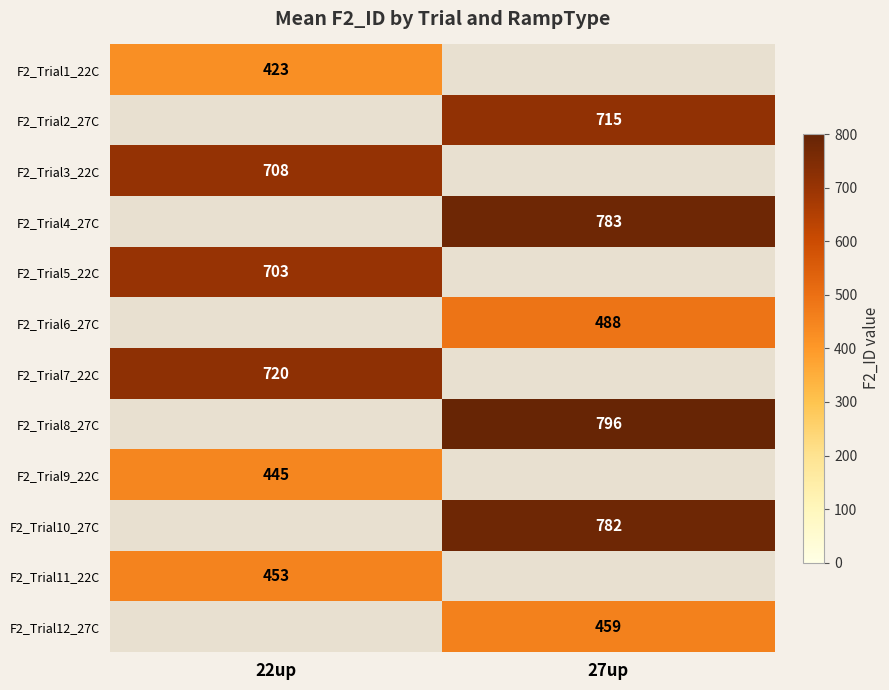

What is the minimum value shown in the chart?

423.0